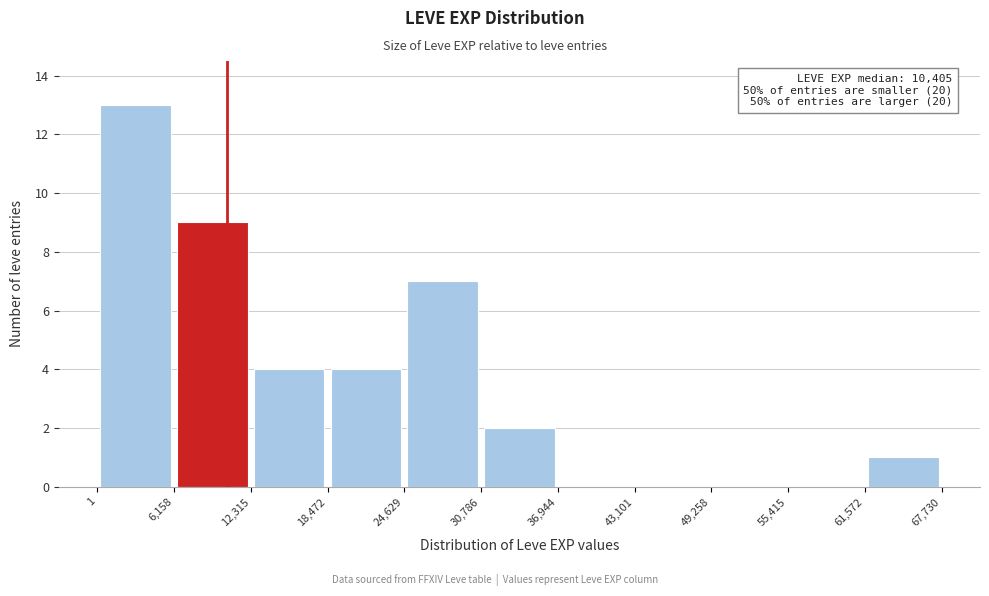

Which range on the x-axis has the tallest bar?

1 to 6,158